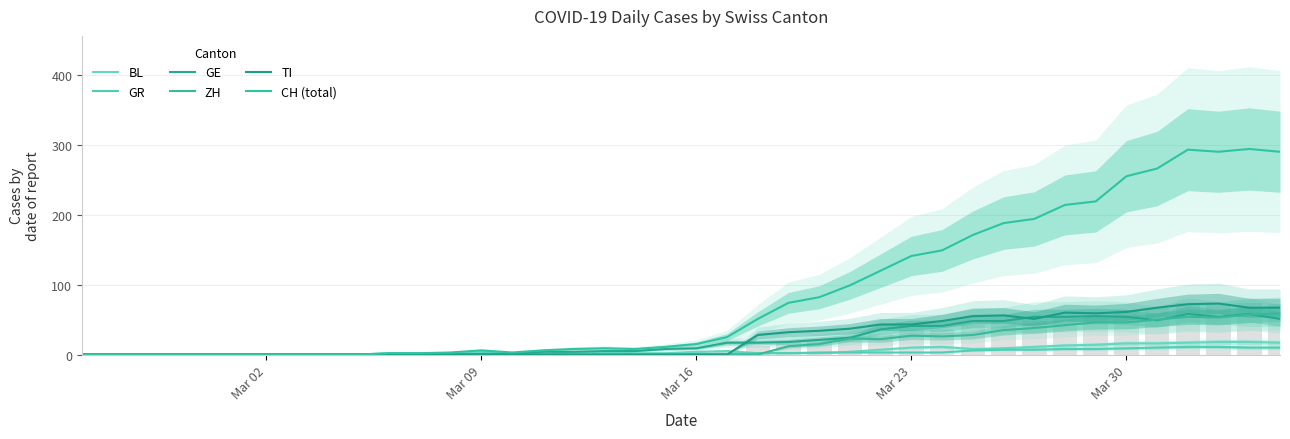

Reading right to left, list all the values displayed in this chart.

BL: 17	18	18	17	16	16	14	13	11	9	8	11	10	7	4	2	2	2	5	4	2	2	3	3	1	1	4	2	2	2	0	0	0	0	0	0	0	0	0	0
GR: 10	10	11	11	10	9	8	8	7	7	6	3	3	3	3	3	2	2	1	1	0	0	0	0	0	0	0	0	0	0	0	0	0	0	0	0	0	0	0	0
GE: 51	58	54	58	49	54	55	54	54	48	48	41	41	36	24	21	18	17	17	9	8	5	5	4	4	1	1	0	0	0	0	0	0	0	0	0	0	0	0	0
ZH: 59	57	53	54	50	46	46	42	38	35	28	26	27	22	23	15	12	0	0	0	0	0	0	0	0	0	0	0	0	0	0	0	0	0	0	0	0	0	0	0
TI: 67	67	73	72	67	61	59	60	51	56	55	48	43	43	37	34	32	28	0	0	0	0	0	0	0	0	0	0	0	0	0	0	0	0	0	0	0	0	0	0
CH (total): 290	294	290	293	266	255	219	214	194	188	171	149	141	120	99	82	74	51	25	15	11	8	9	8	6	3	6	3	2	2	0	0	0	0	0	0	0	0	0	0